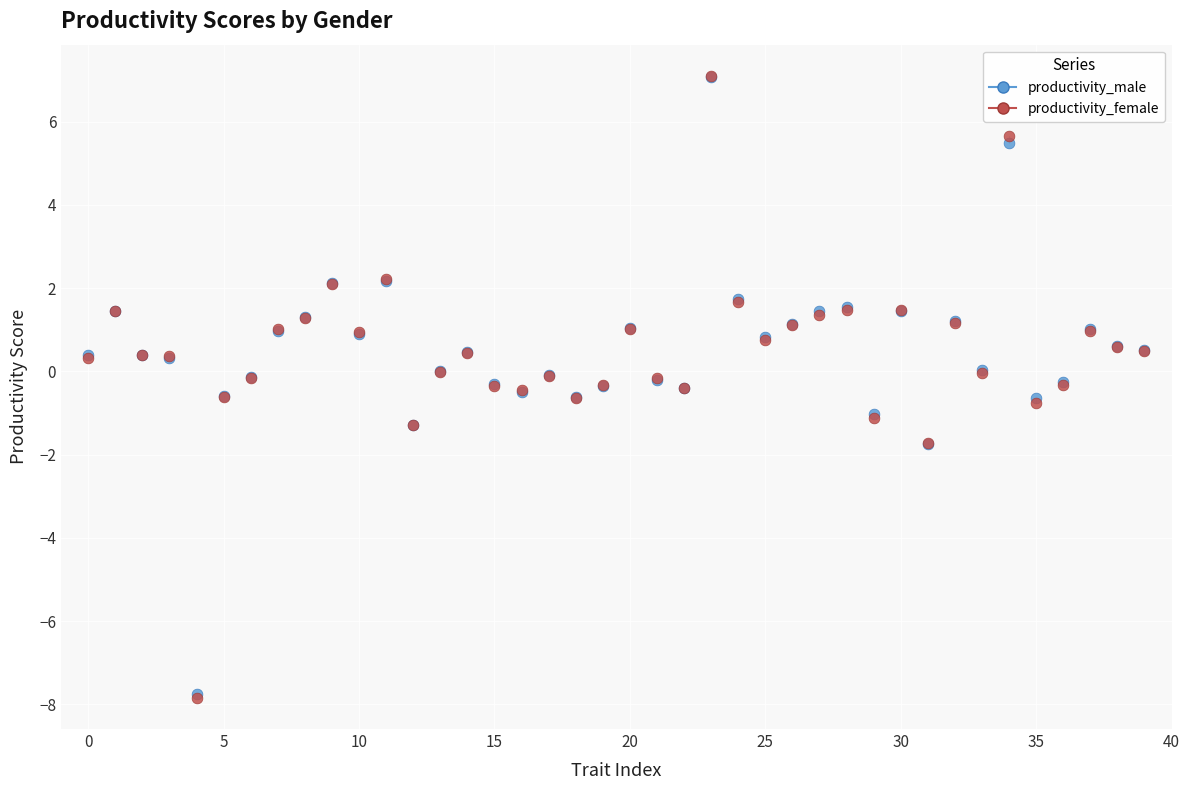

What are all the series names shown in the legend?

productivity_male, productivity_female